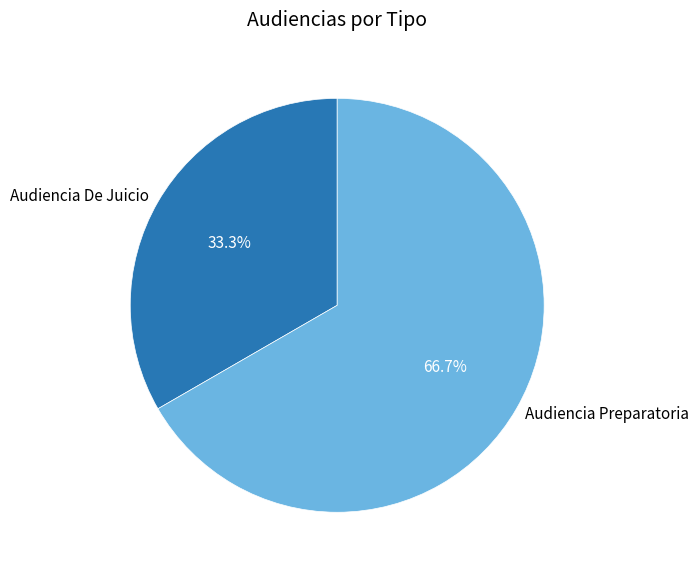

True or false: Audiencia De Juicio accounts for 43% of the total.

False